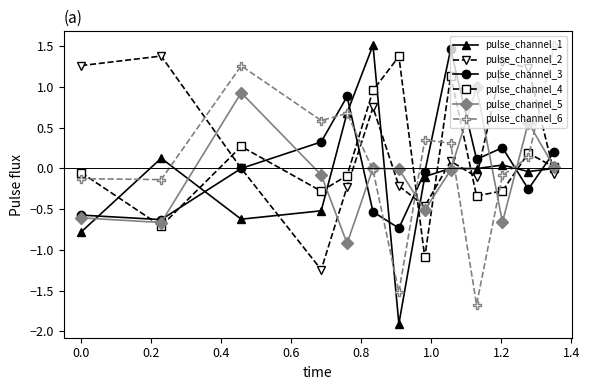

What is the minimum value shown in the chart?

-1.9